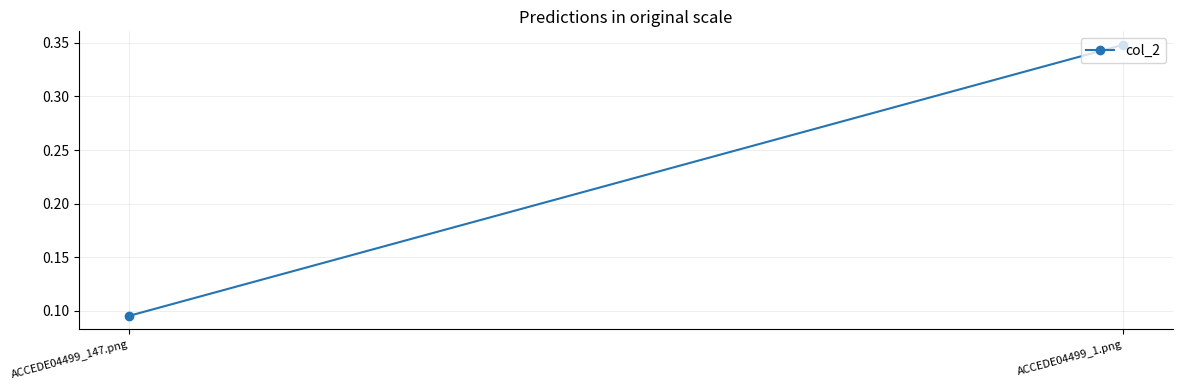

List the labels in order of value, smallest first.

ACCEDE04499_147.png, ACCEDE04499_1.png